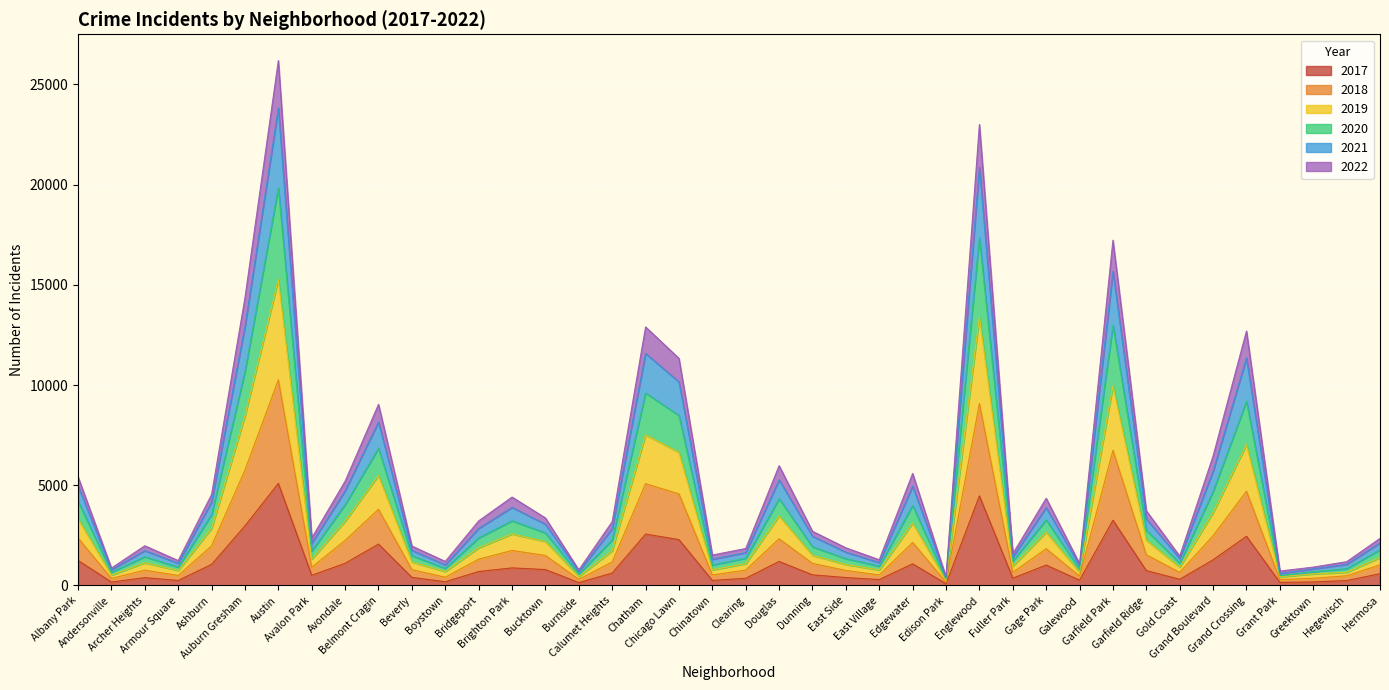

True or false: 2022 and 2020 cross at least once.

False